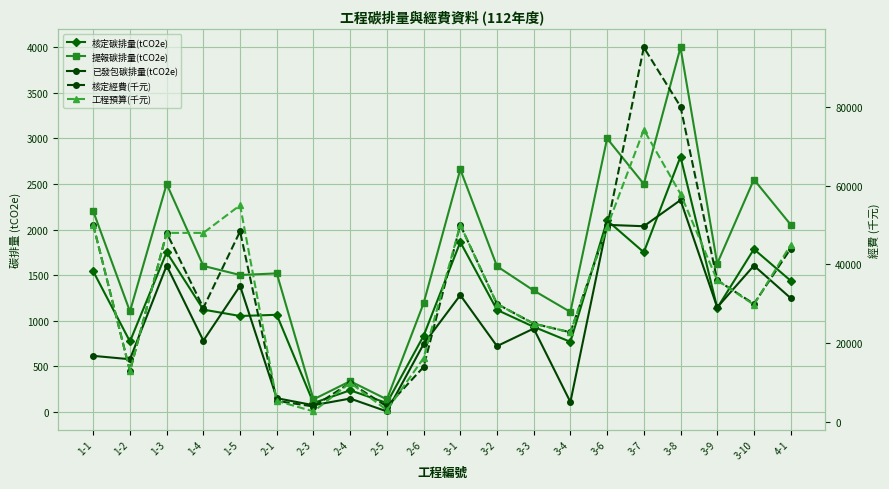

At how many categories does at least one series exceed 55898?

2